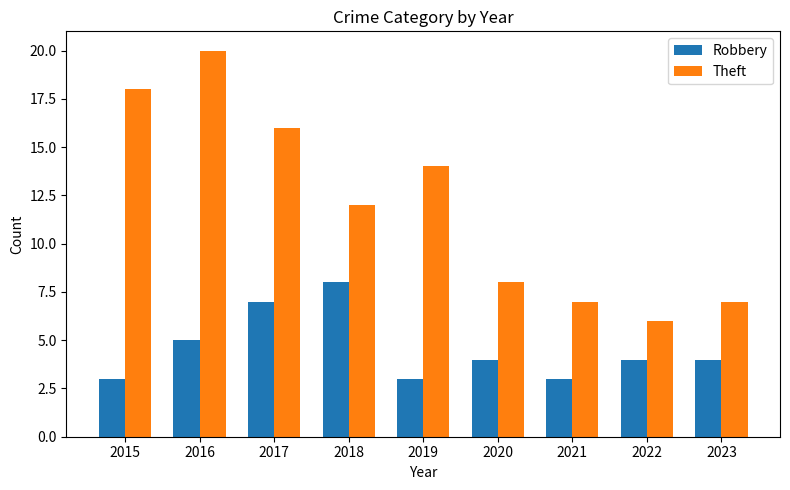

True or false: Theft has a value of 2 at 2023.

False